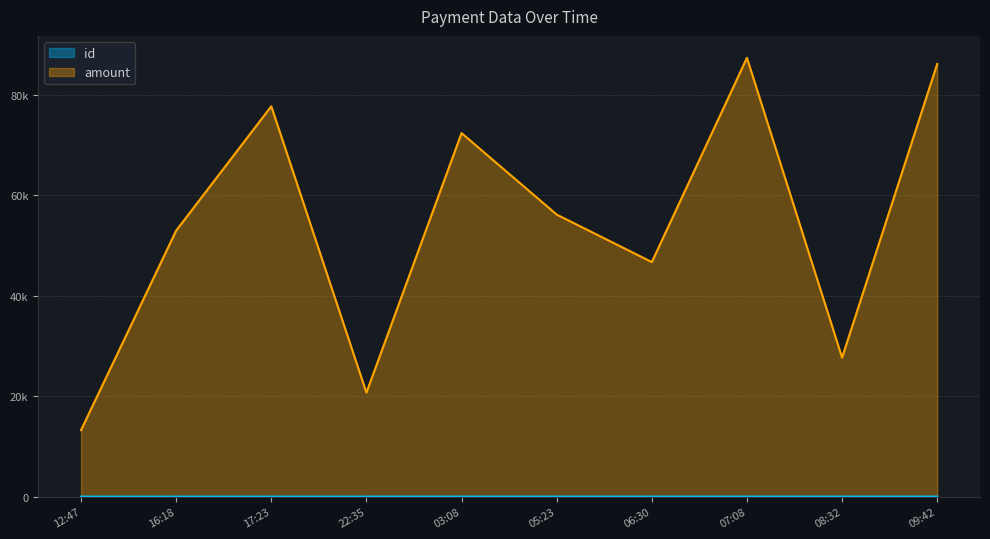

At how many categories does at least one series exceed 55529?

5